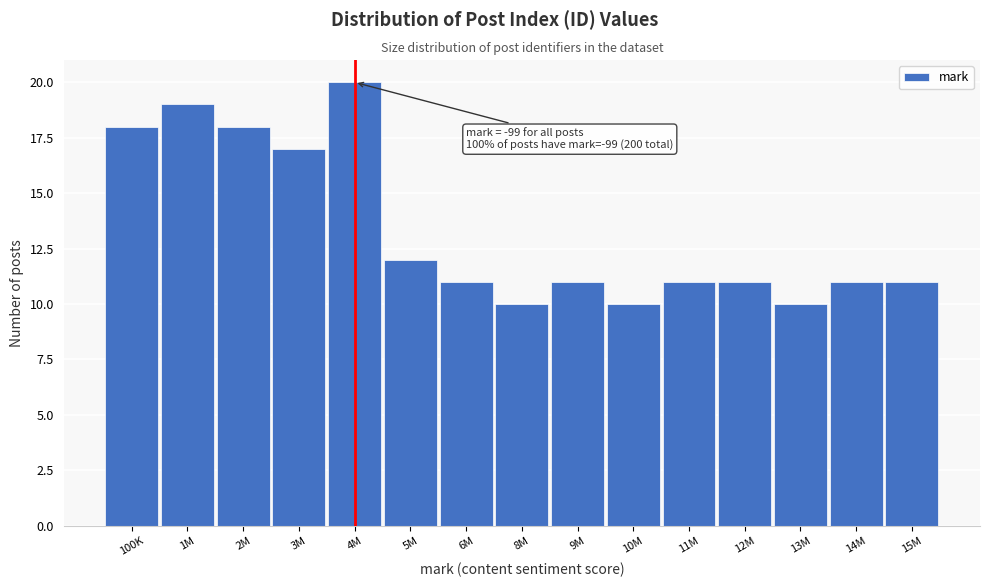

Reading left to right, transcribe all the data shown in this chart.

100K=18	1M=19	2M=18	3M=17	4M=20	5M=12	6M=11	8M=10	9M=11	10M=10	11M=11	12M=11	13M=10	14M=11	15M=11